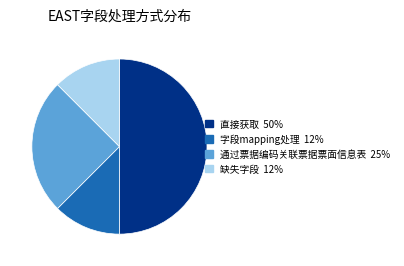

Approximately how many times larger is the value at 缺失字段 compared to 字段mapping处理?

1.0